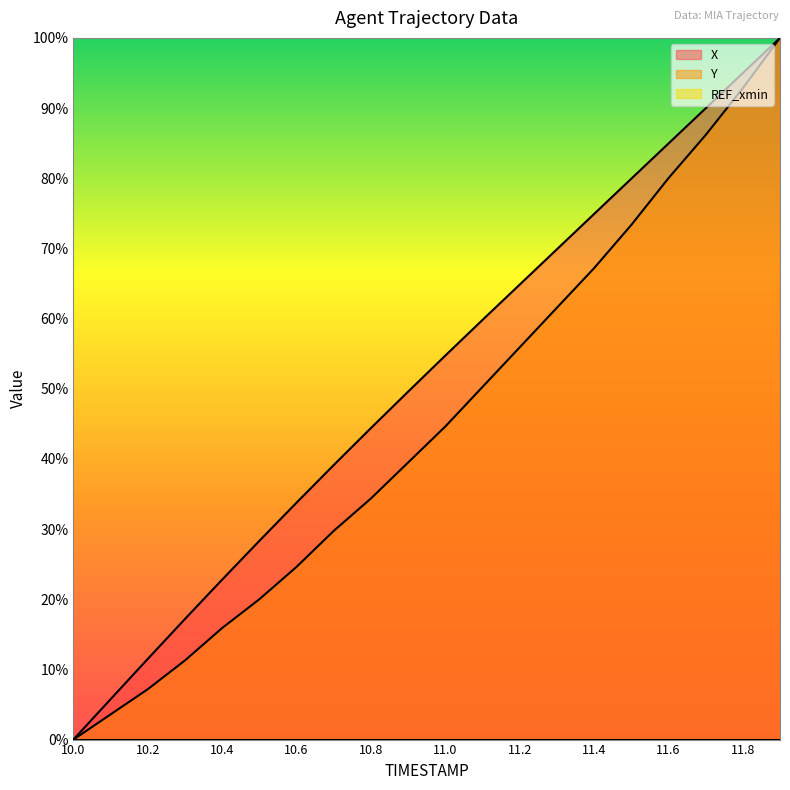

True or false: X has more than 2 points higher than both neighbors.

False